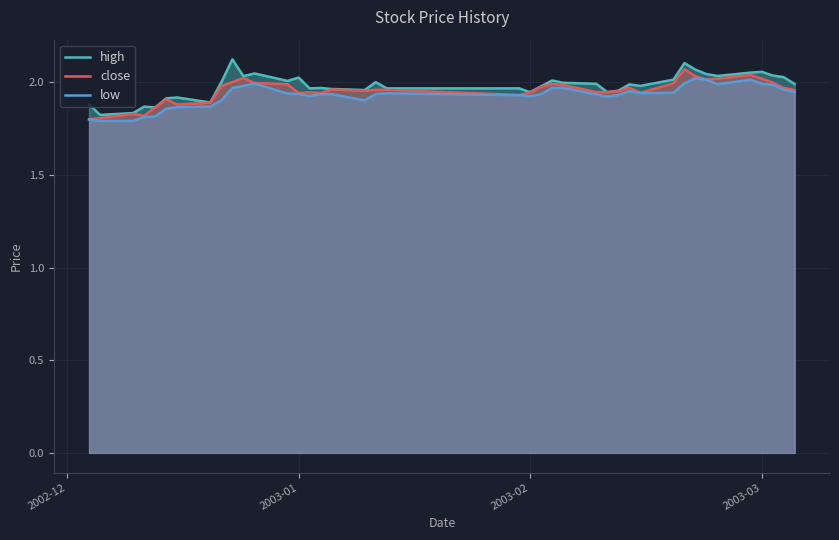

How many lines are shown in the chart?

3